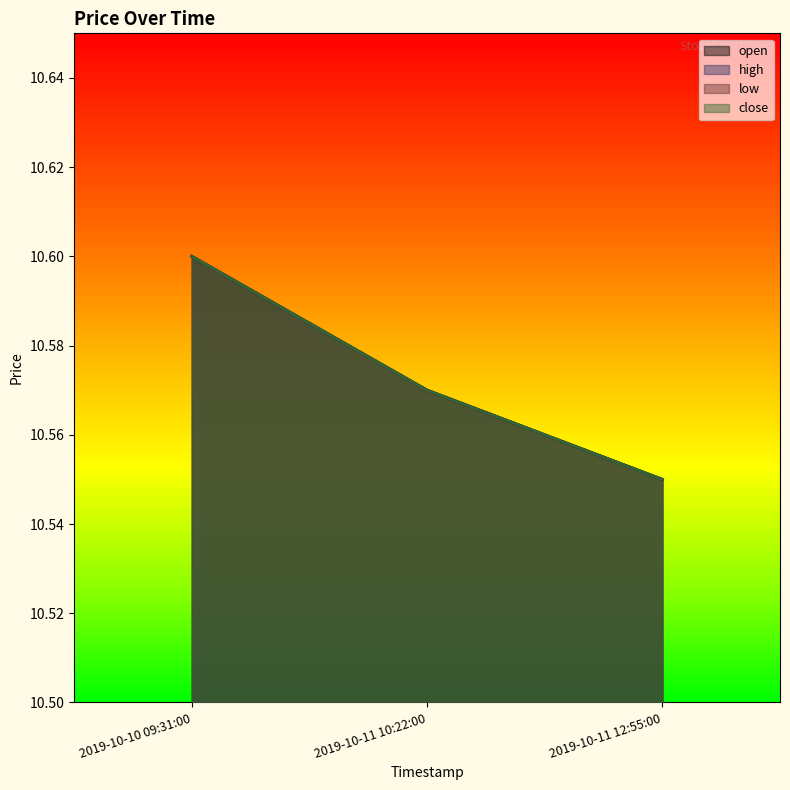

What is the minimum value for high?

10.6